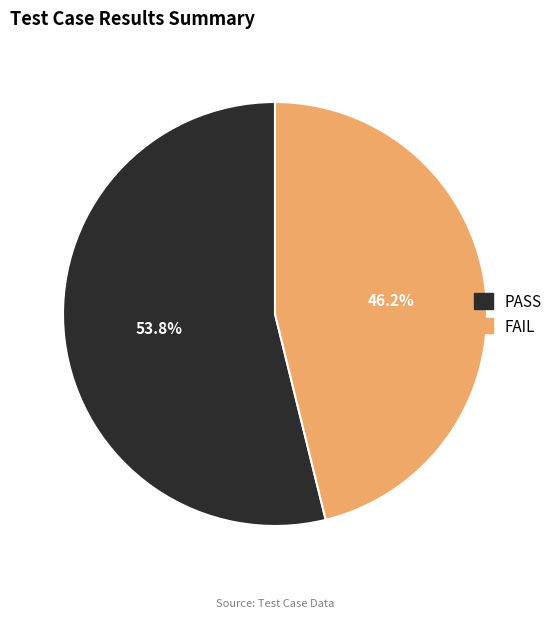

Rank the categories by value from lowest to highest.

FAIL, PASS